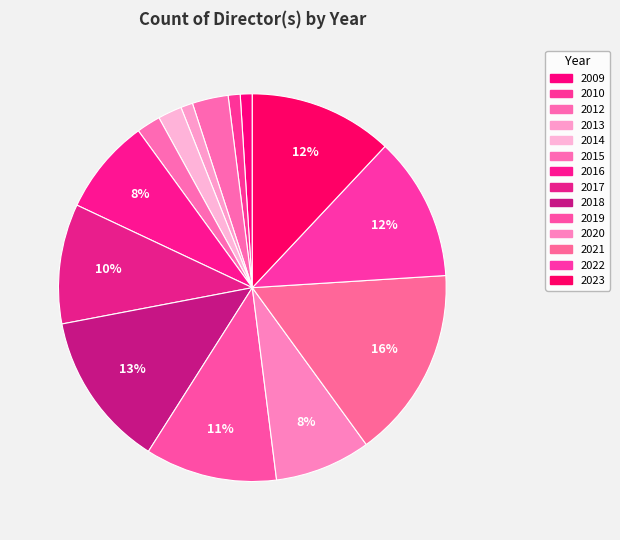

Count the number of slices in the pie.

14